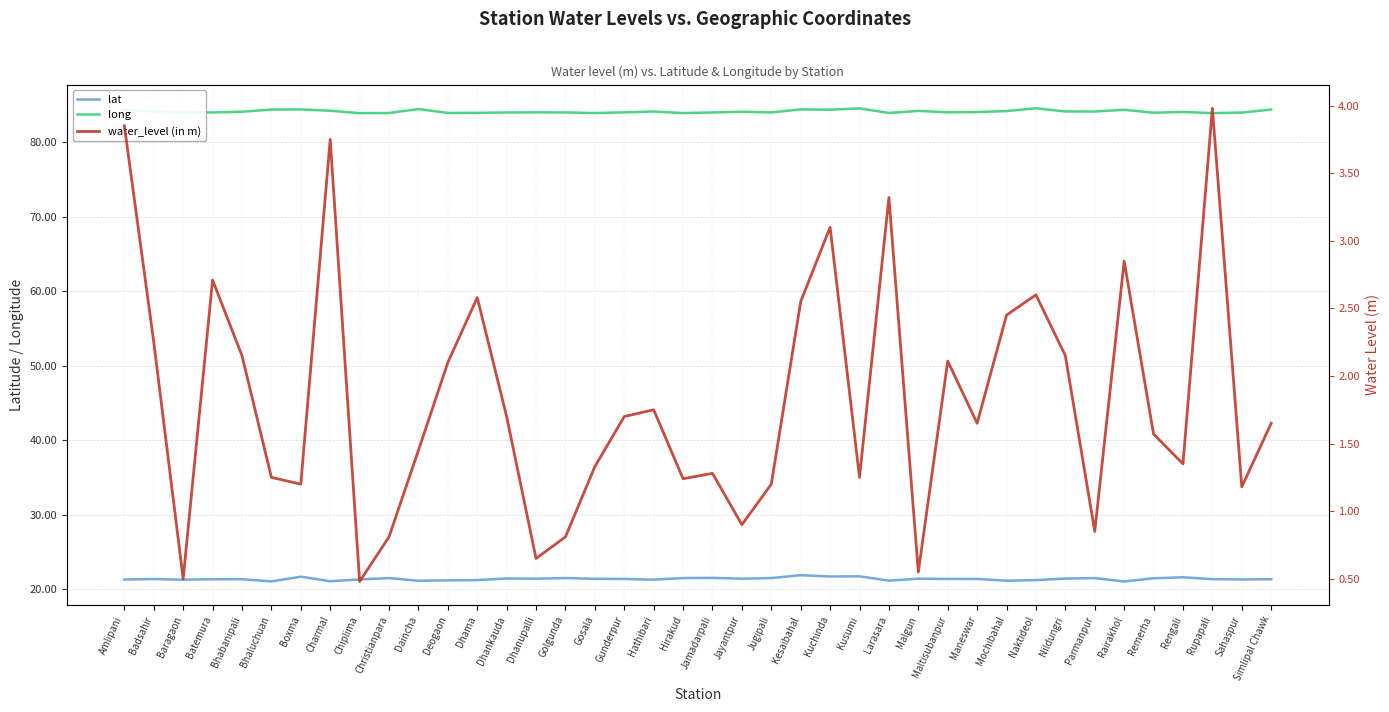

How many lines are shown in the chart?

3